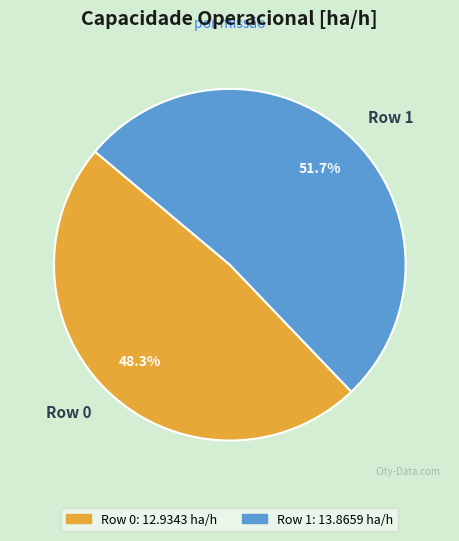

Rank the categories by value from lowest to highest.

Row 0, Row 1